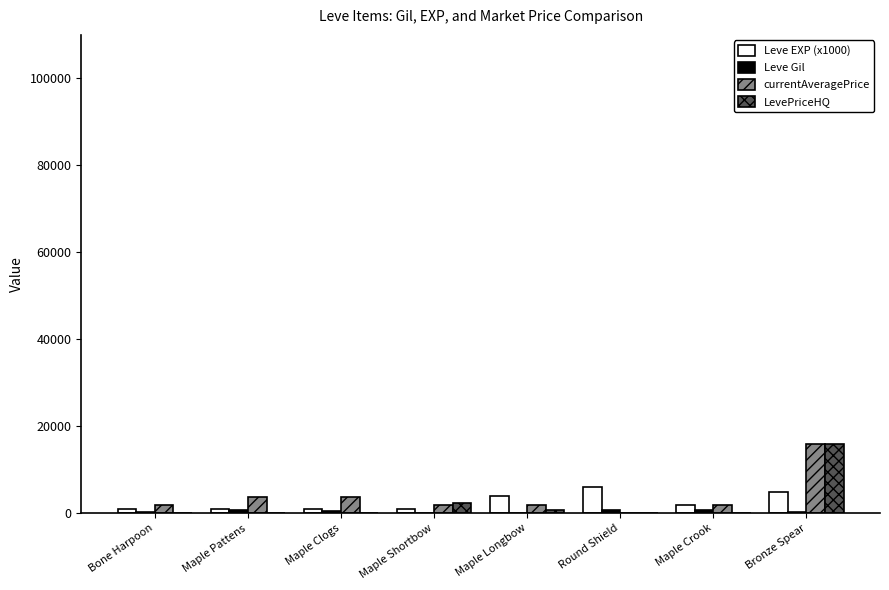

How many groups of bars are there?

8